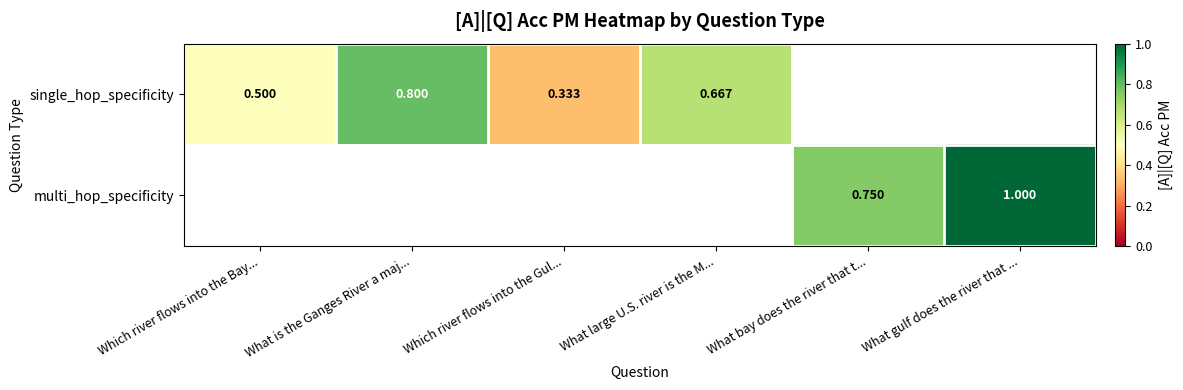

Is the value of single_hop_specificity at Which river flows into the Gul... greater than the value of multi_hop_specificity at What bay does the river that t...?

No